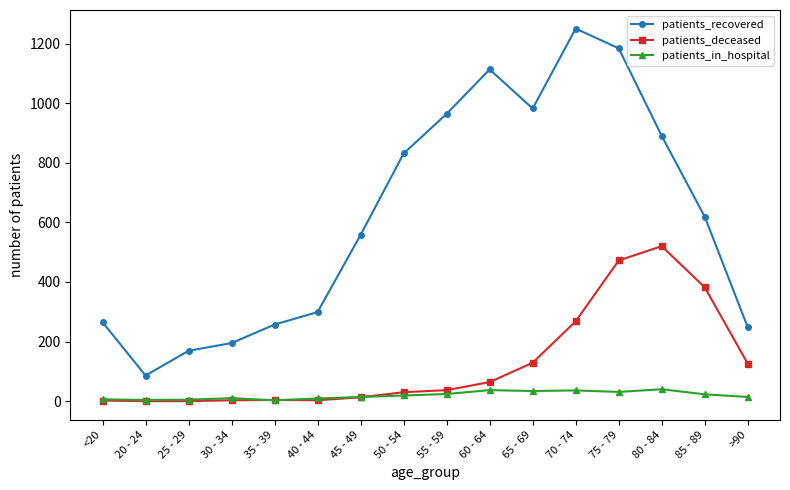

In patients_recovered, how many points are lower than both neighbors (excluding endpoints)?

2